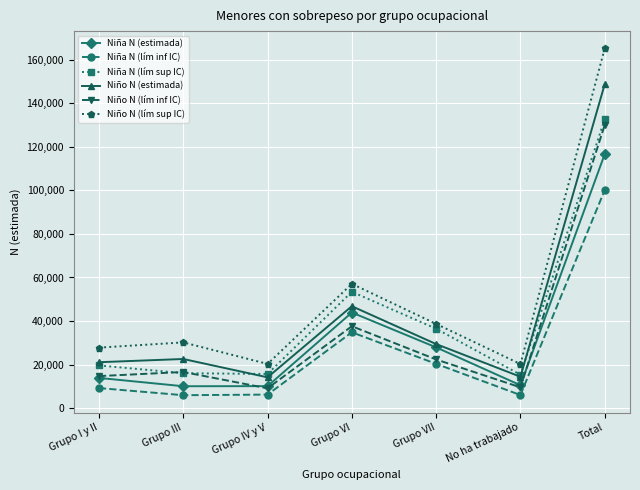

At which category does Niña N (lím sup IC) reach its first local peak?

Grupo VI